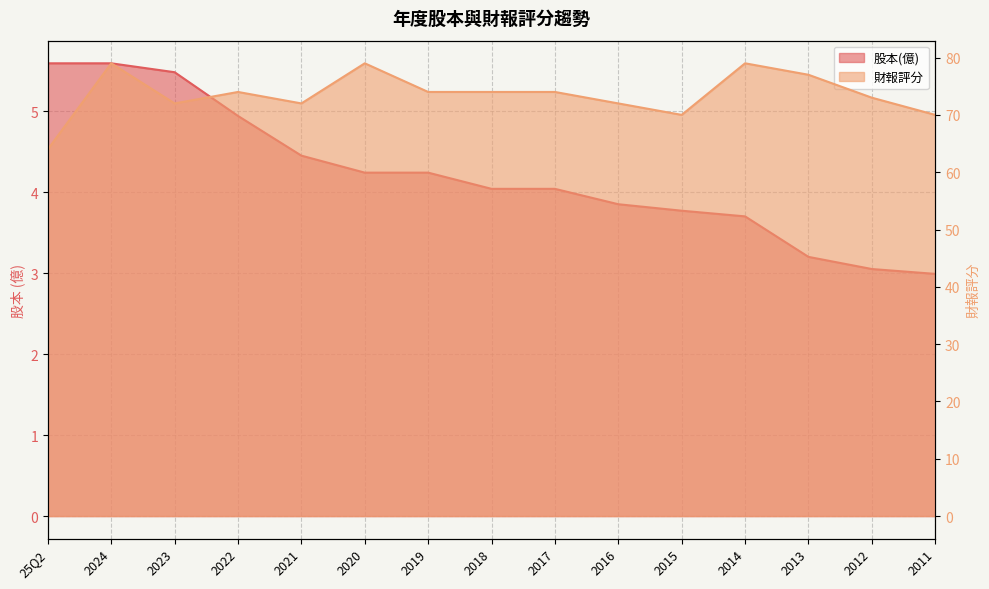

List the series in order of their overall mean, lowest first.

股本(億), 財報評分